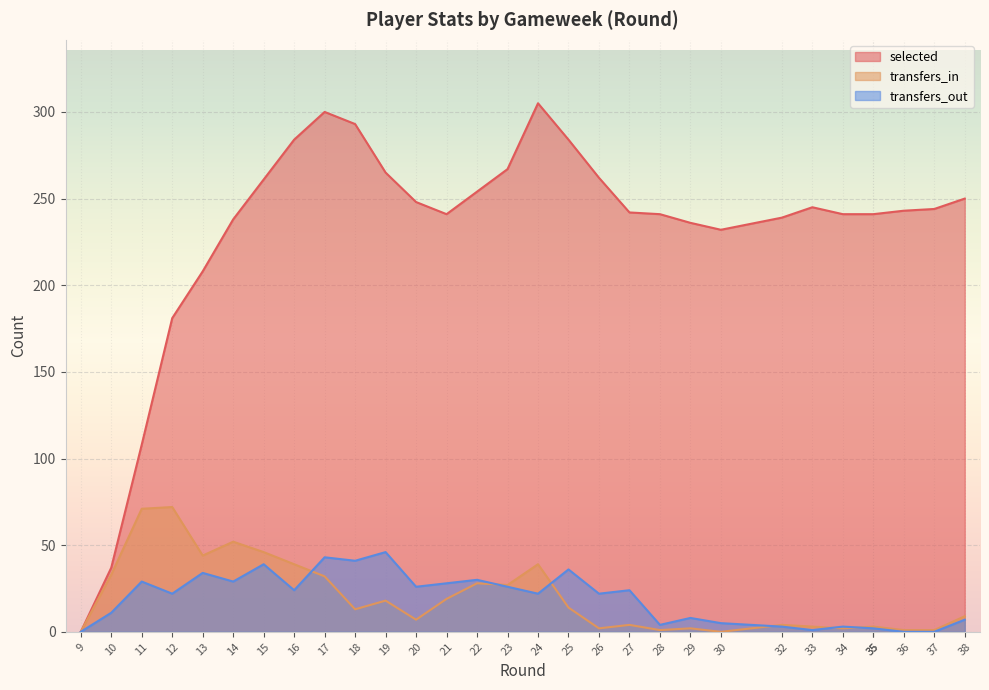

What is the average value of the selected series?

231